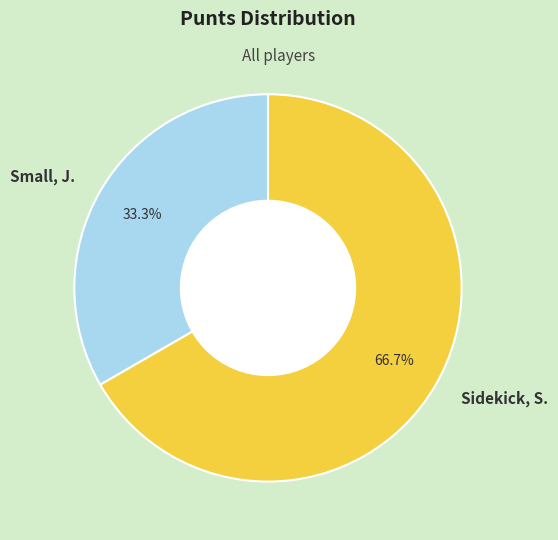

Count the number of slices in the pie.

2